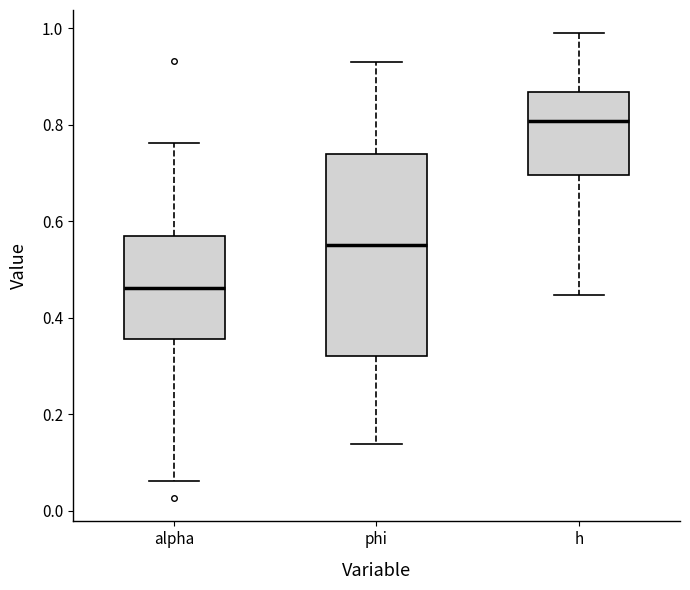

Which box's median line is the lowest?

alpha